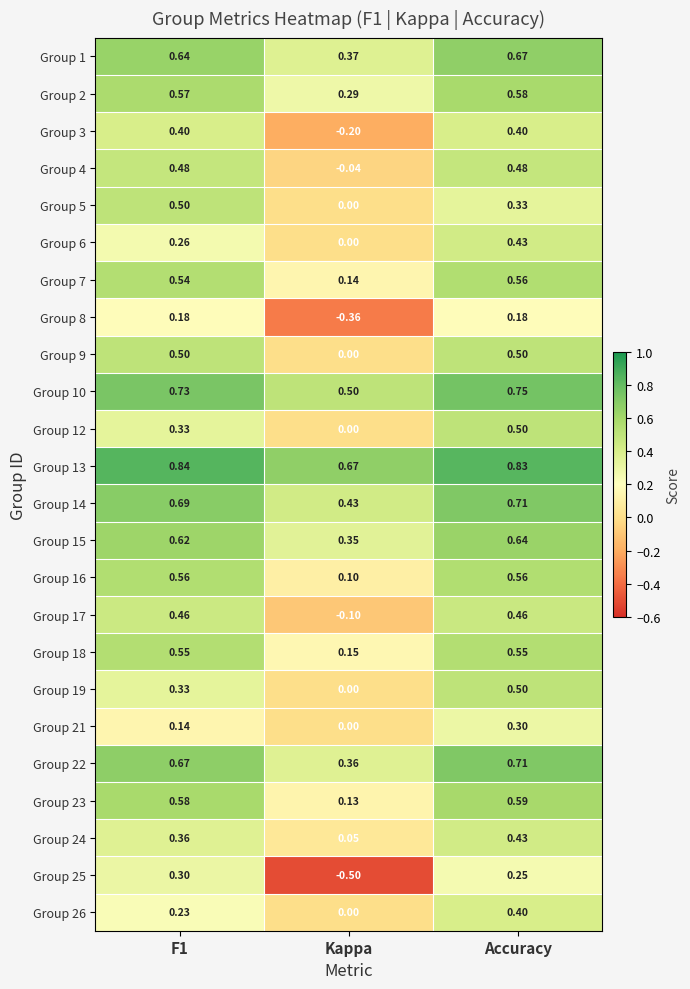

Which series has the largest total across all categories?

Group 13